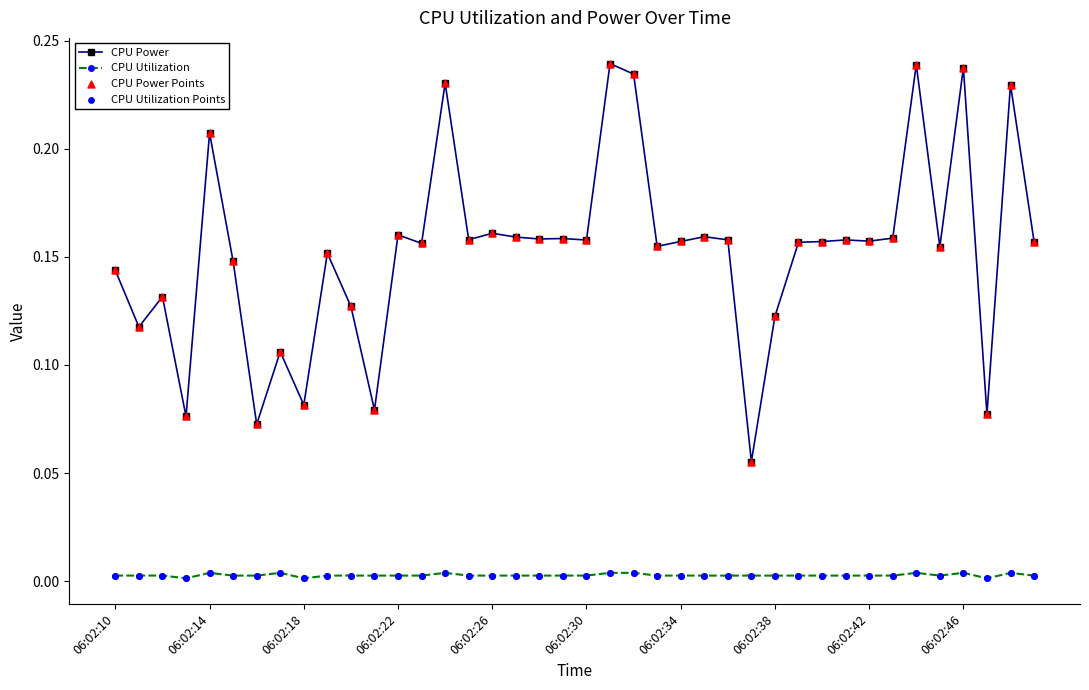

Which series has the largest total across all categories?

CPU Power